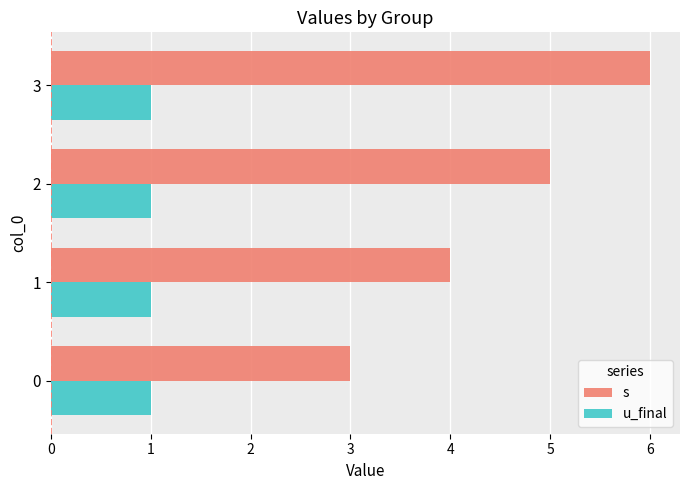

At which category is the sum across all series the highest?

3